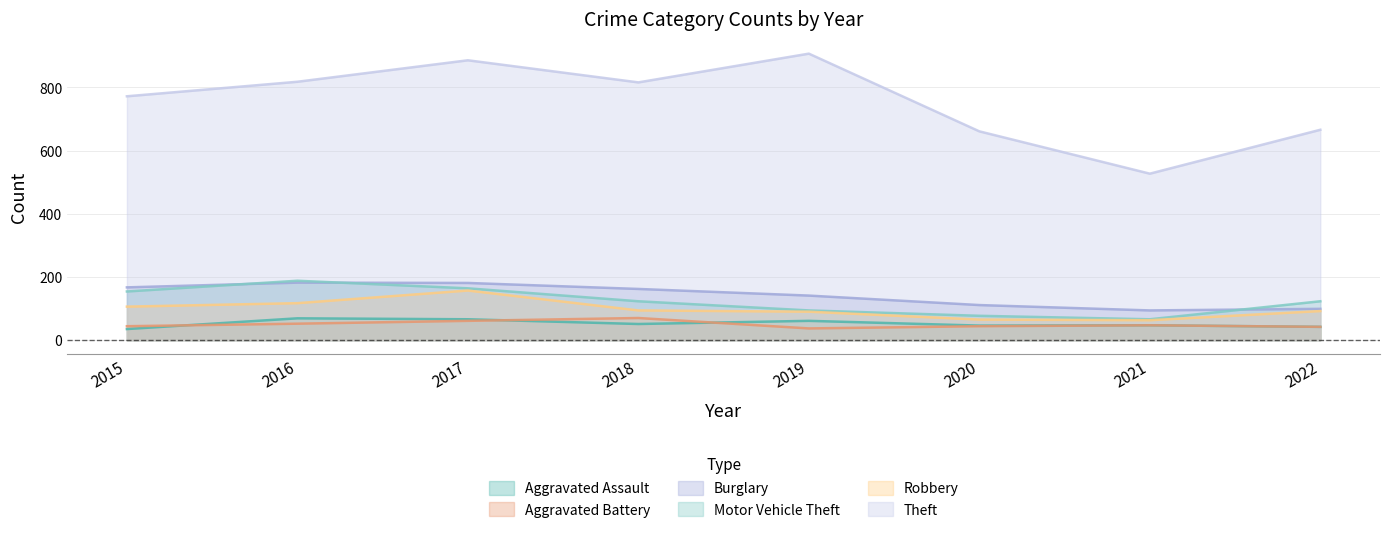

Which category has the lowest value across all series?

2015